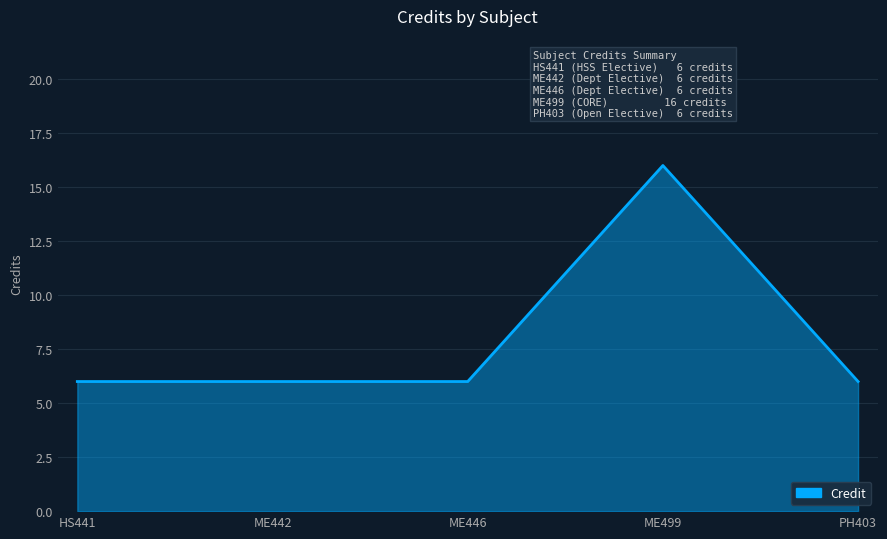

True or false: the data shows 2 at PH403.

False